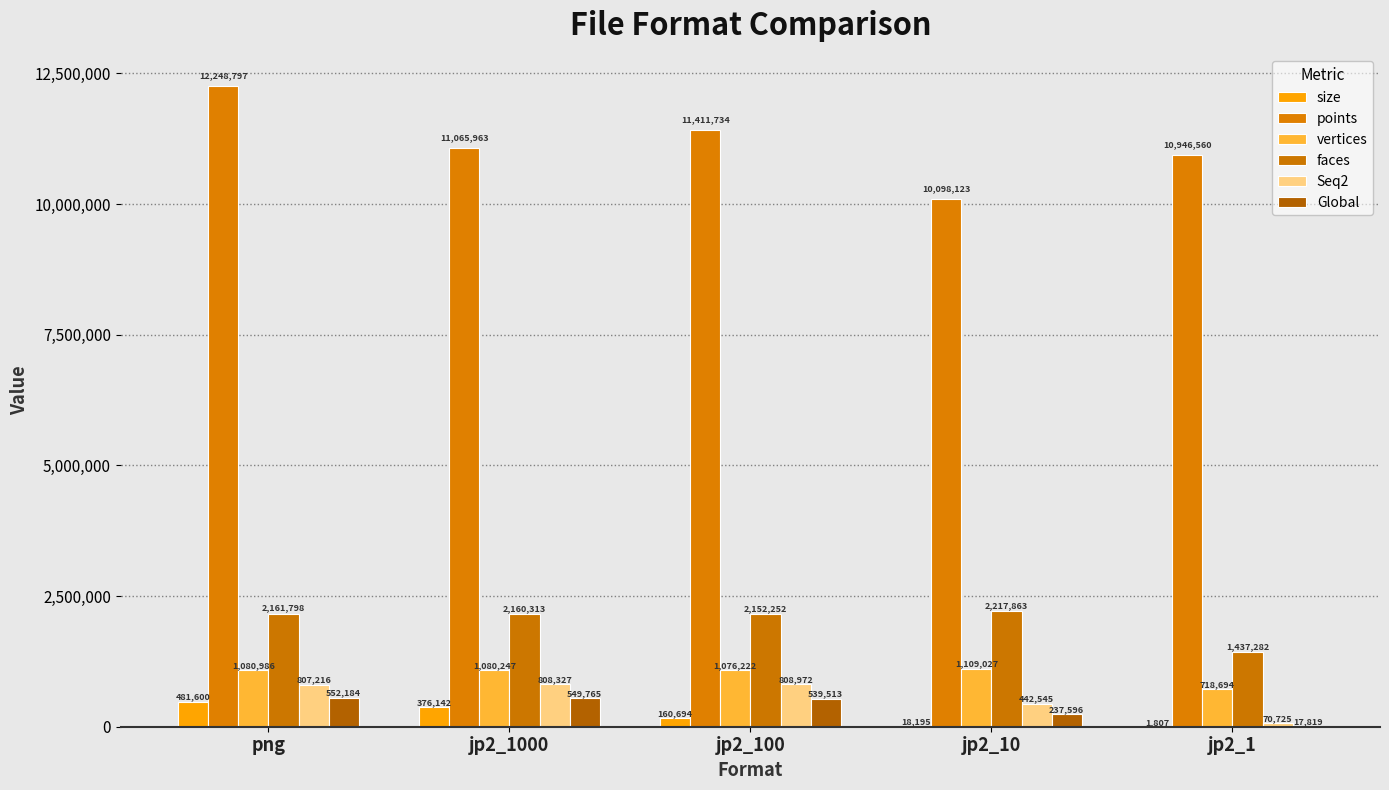

Reading left to right, transcribe all the data shown in this chart.

size: 481599.9	376141.6	160694.1	18194.9	1806.8
points: 12248797.0	11065963.0	11411734.0	10098123.0	10946560.0
vertices: 1080986.0	1080247.0	1076222.0	1109027.0	718694.0
faces: 2161798.0	2160313.0	2152252.0	2217863.0	1437282.0
Seq2: 807216.0	808327.0	808972.0	442545.0	70725.0
Global: 552184.0	549765.0	539513.0	237596.0	17819.0